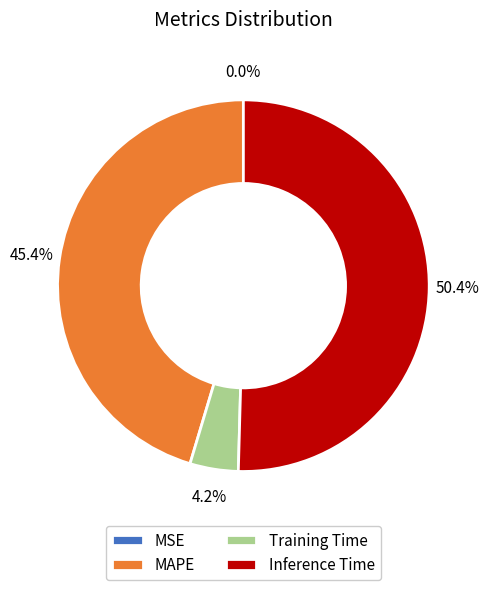

Does any single category account for the majority?

Yes